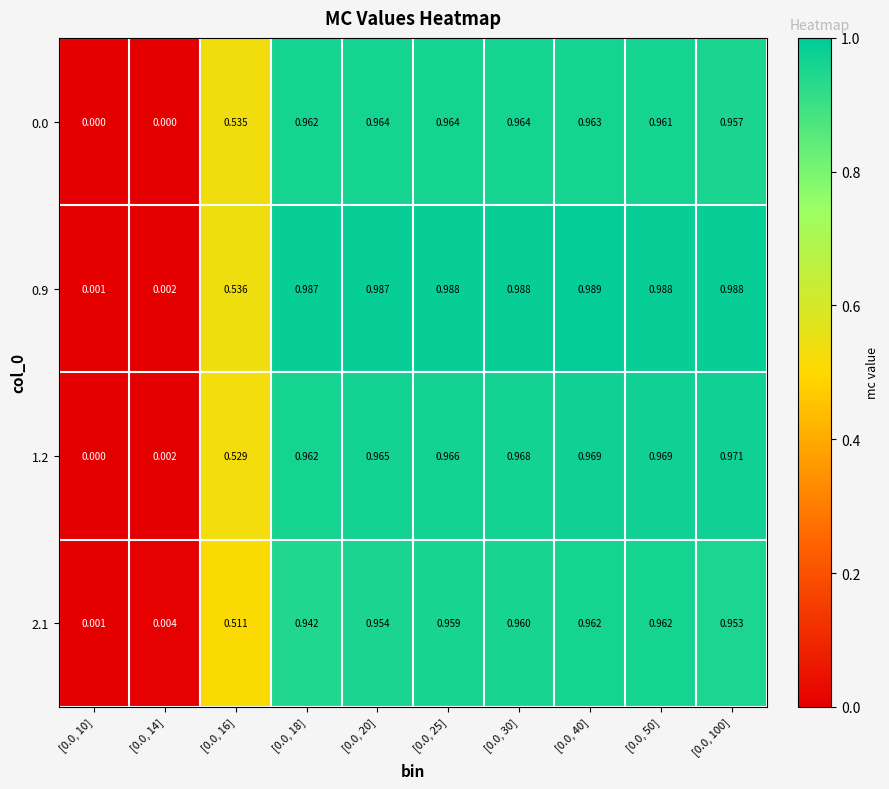

Is the value of 0.0 at [0.0, 30] greater than the value of 1.2 at [0.0, 30]?

No